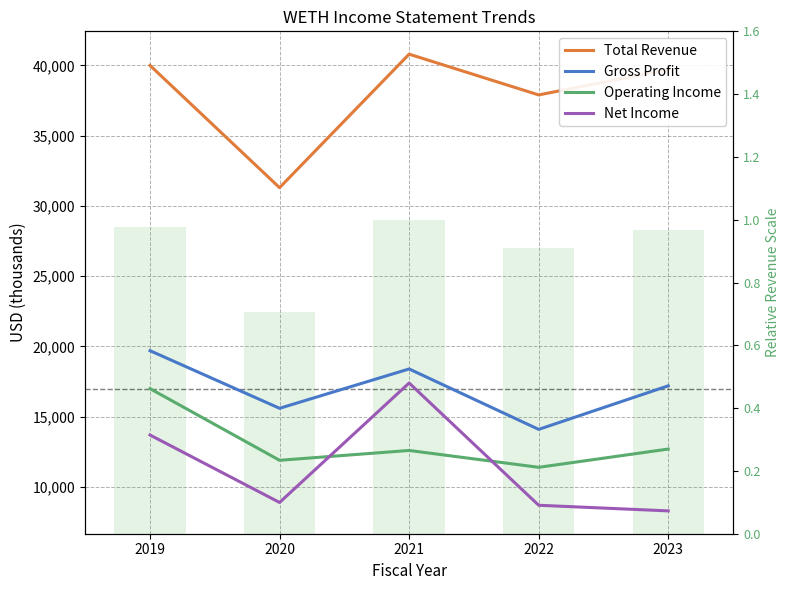

What is the difference between the maximum and second lowest values in the Total Revenue series?

2900